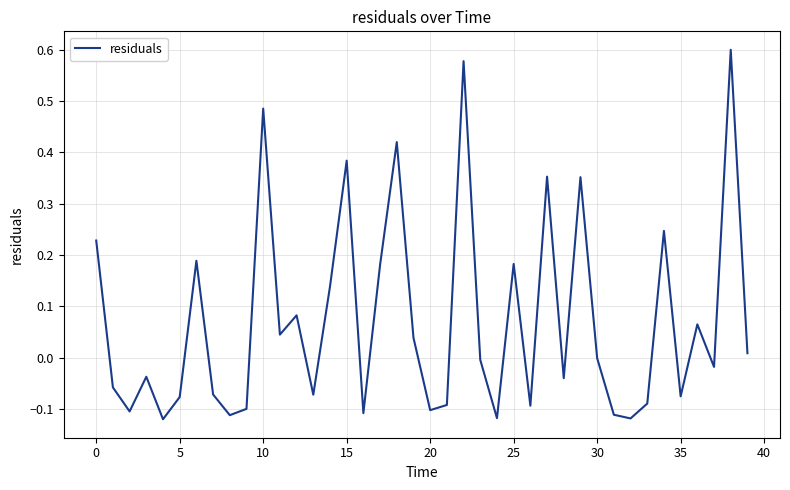

What is the difference between the maximum and minimum values?

0.7